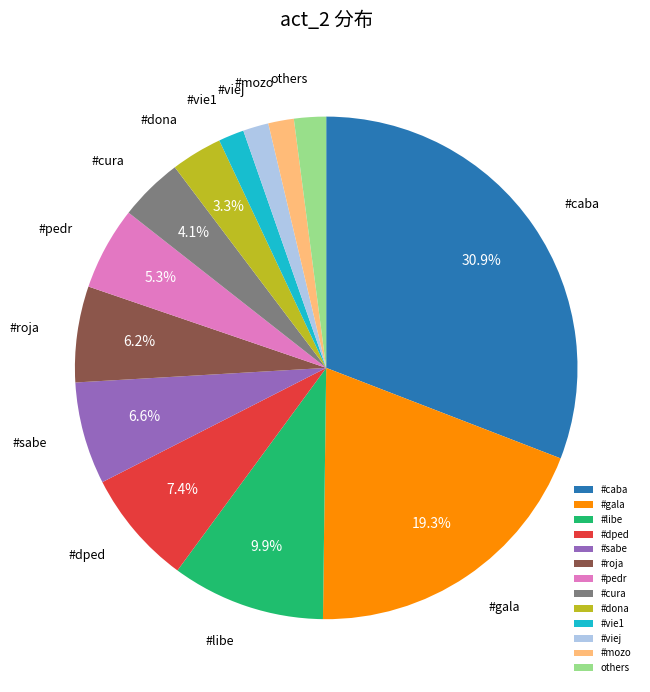

Count the number of slices in the pie.

13